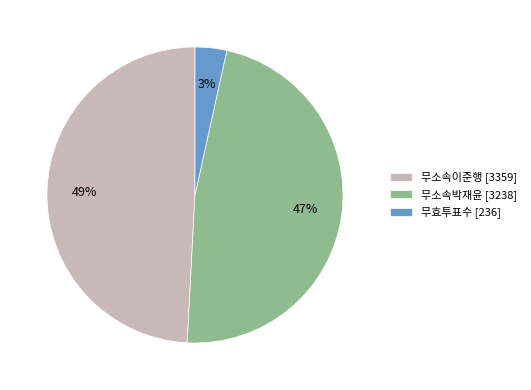

Is there a majority slice in this chart?

No